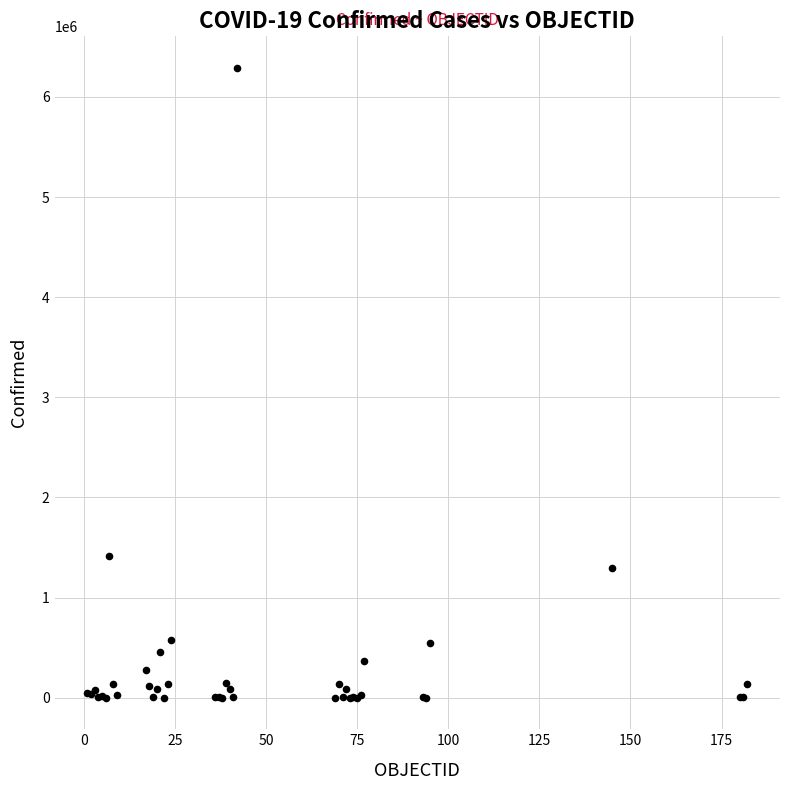

What Y value in the scatter plot is closest to 3145206?

1413375